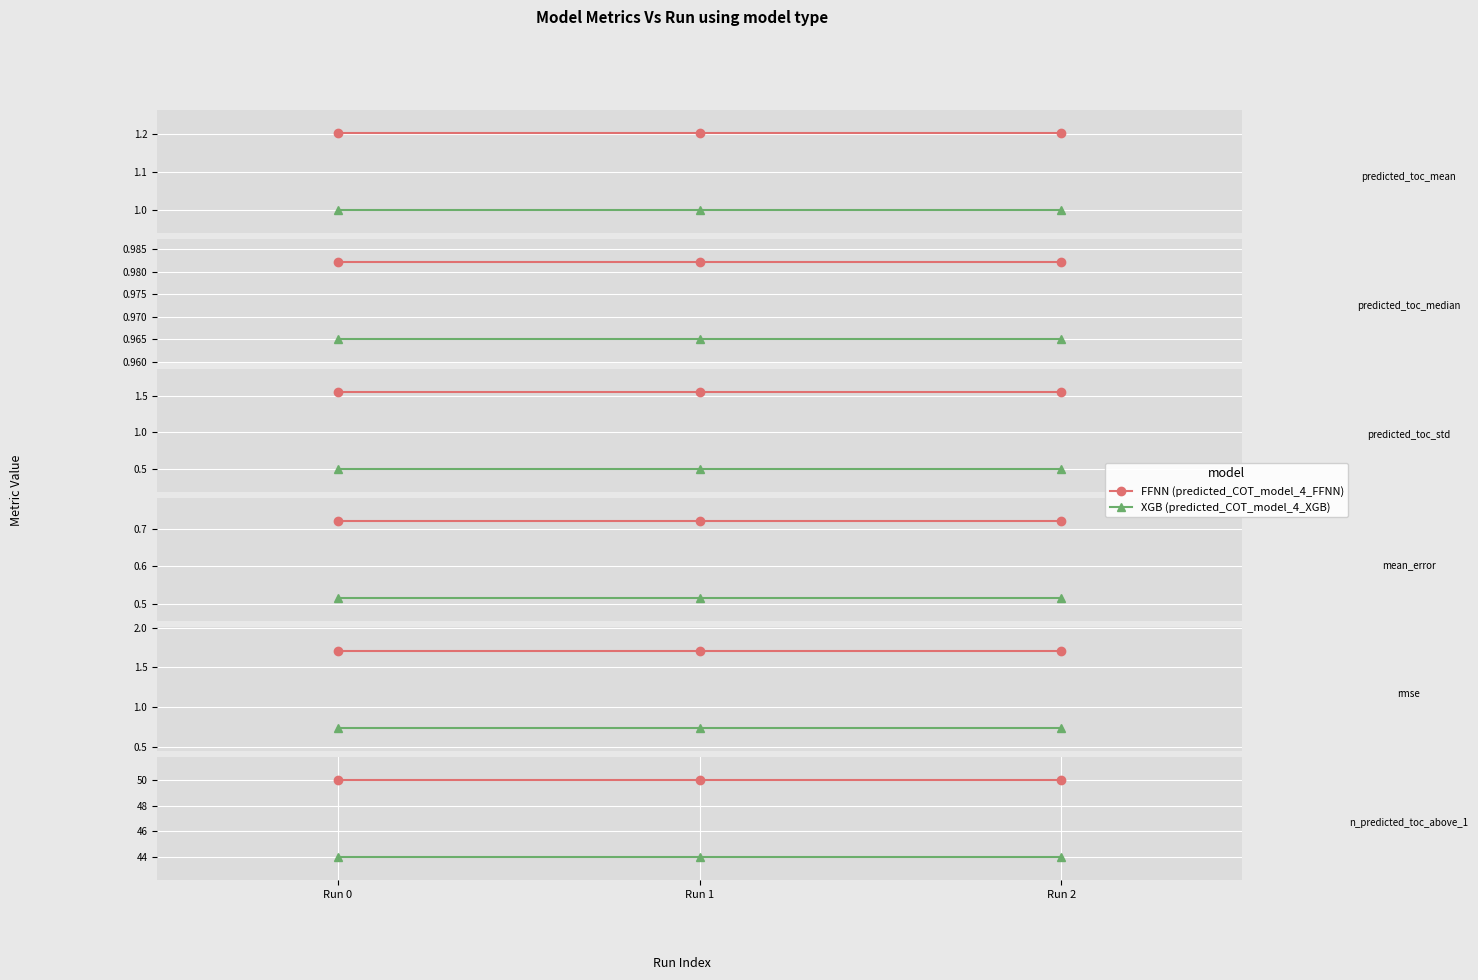

Which category has the highest value across all series?

Run 0